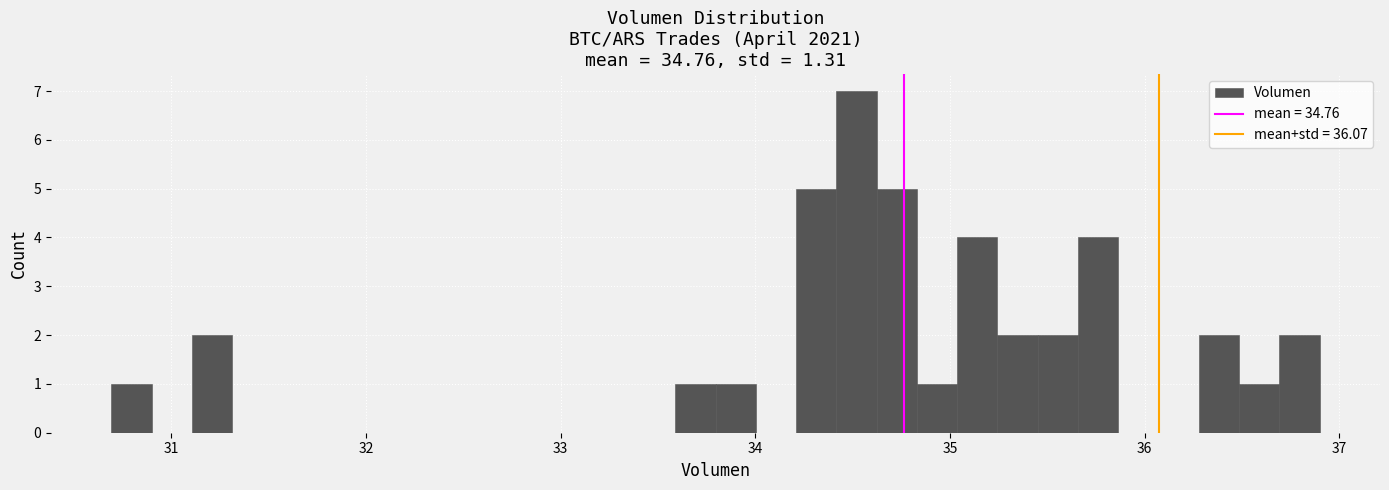

Read against the x-axis, roughly where is the centre of the tallest bar?

34.5